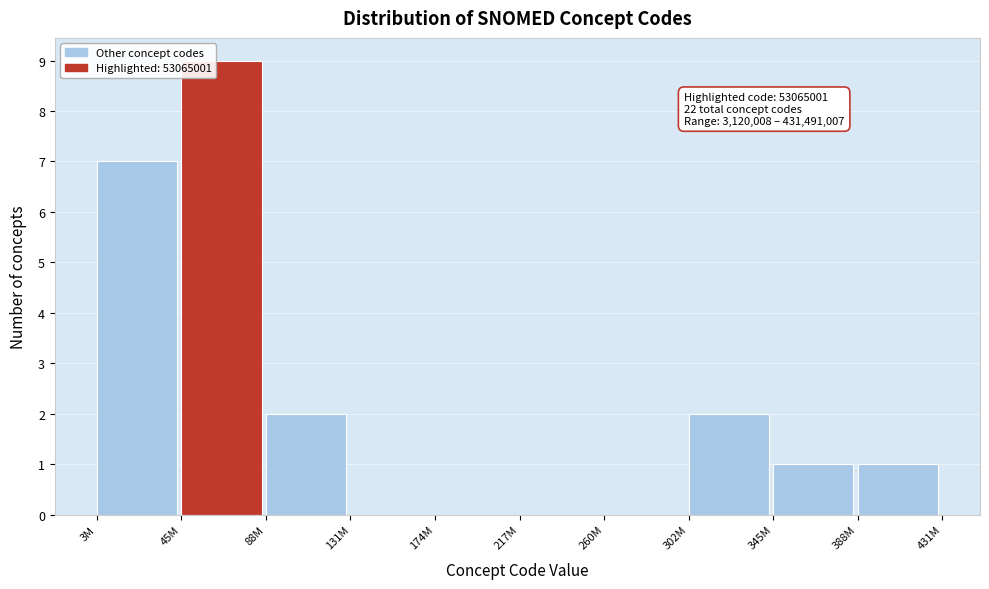

Reading left to right, extract all data points from this chart.

3M=7	45M=9	88M=2	131M=0	174M=0	217M=0	260M=0	302M=2	345M=1	388M=1